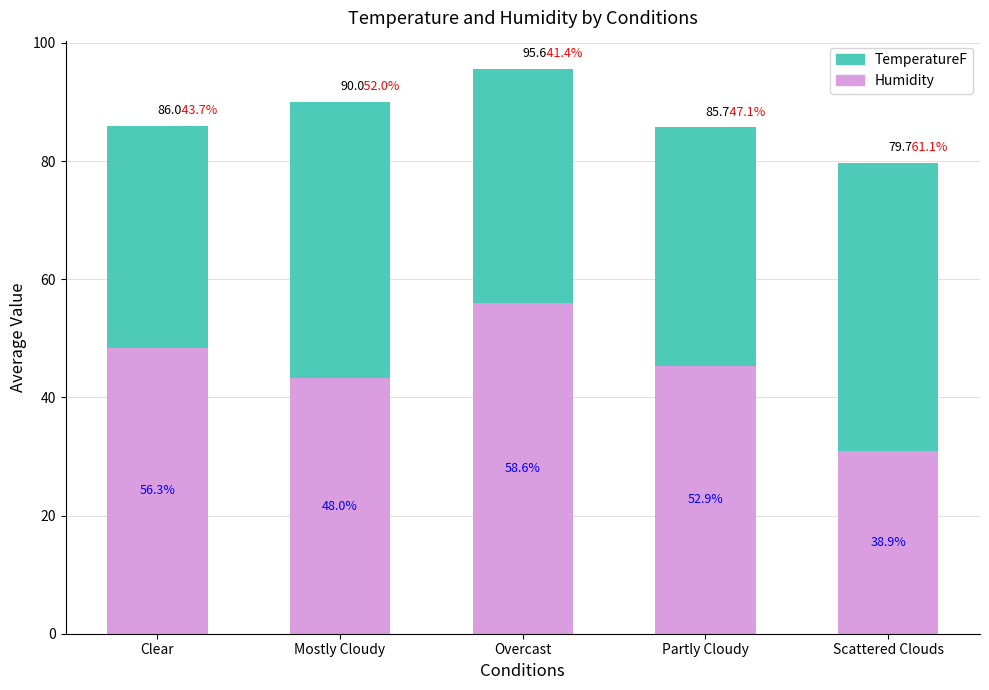

What is the value of the Humidity bar at the 3rd from the left?

56.0